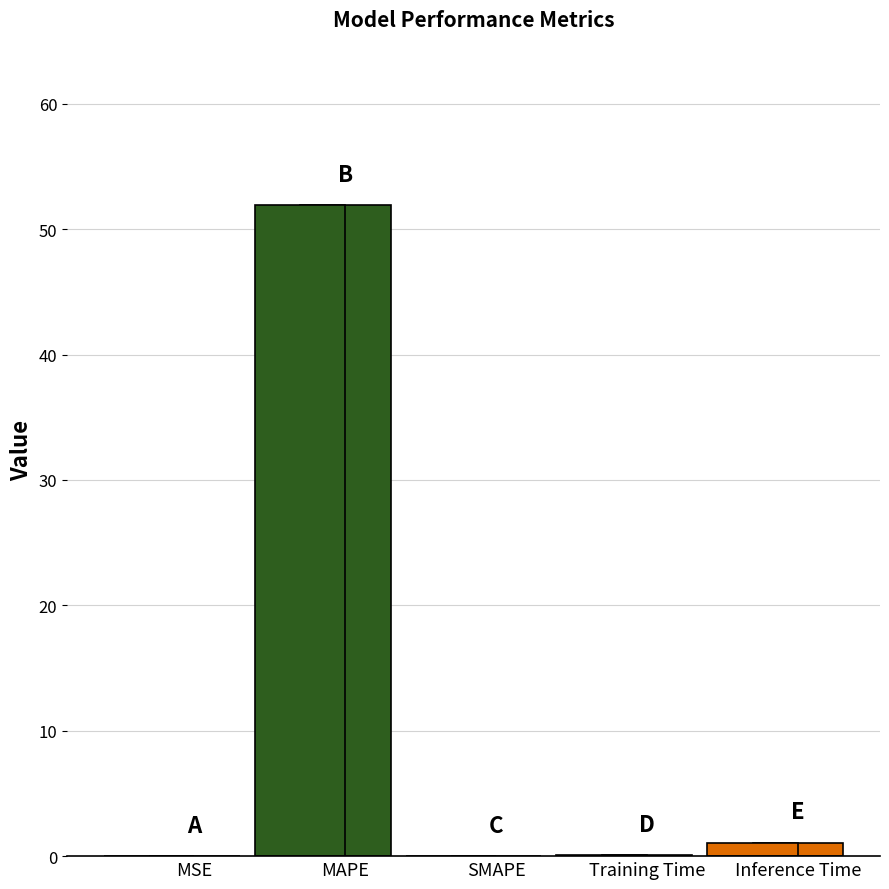

Is it true that the value at Inference Time is 1.1?

True